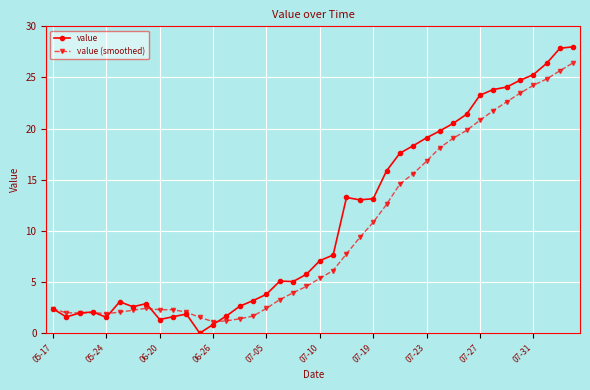

Rank the series by their average value, from lowest to highest.

value (smoothed), value